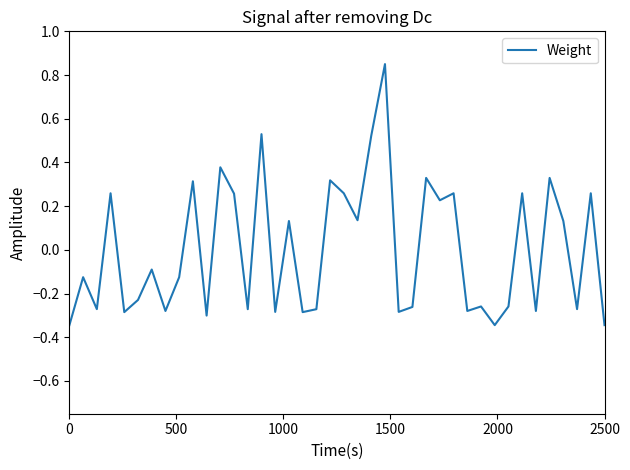

How many lines are shown in the chart?

1